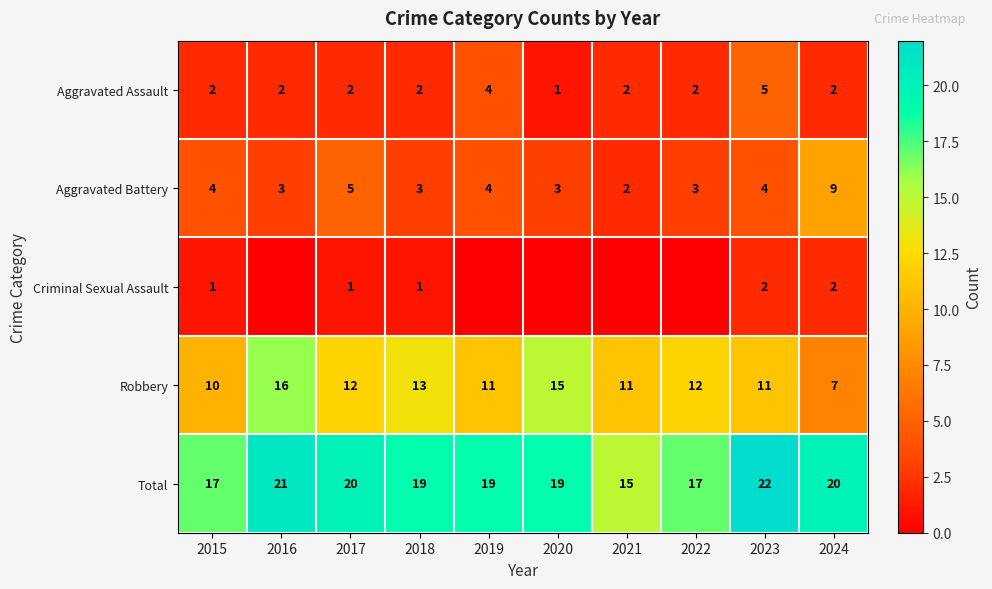

How many data points in Robbery are less than 12?

5